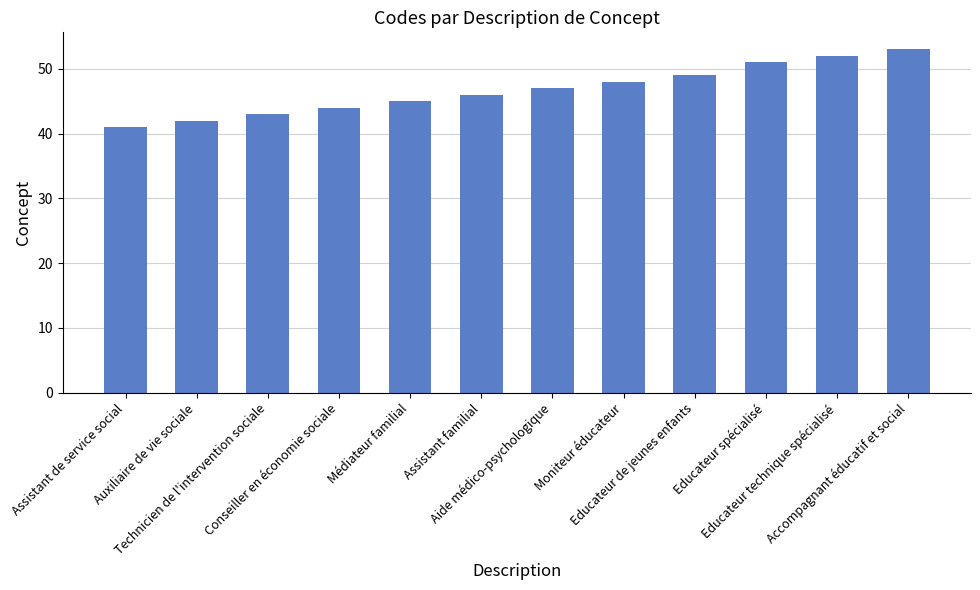

What is the value of the 2nd bar from the left?

42